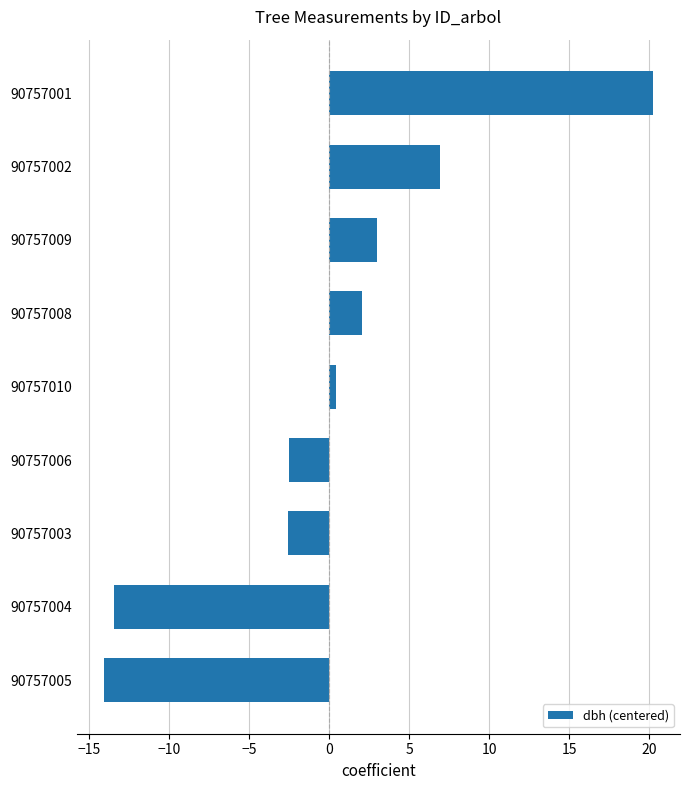

At which category does the chart reach its peak across all series?

90757001